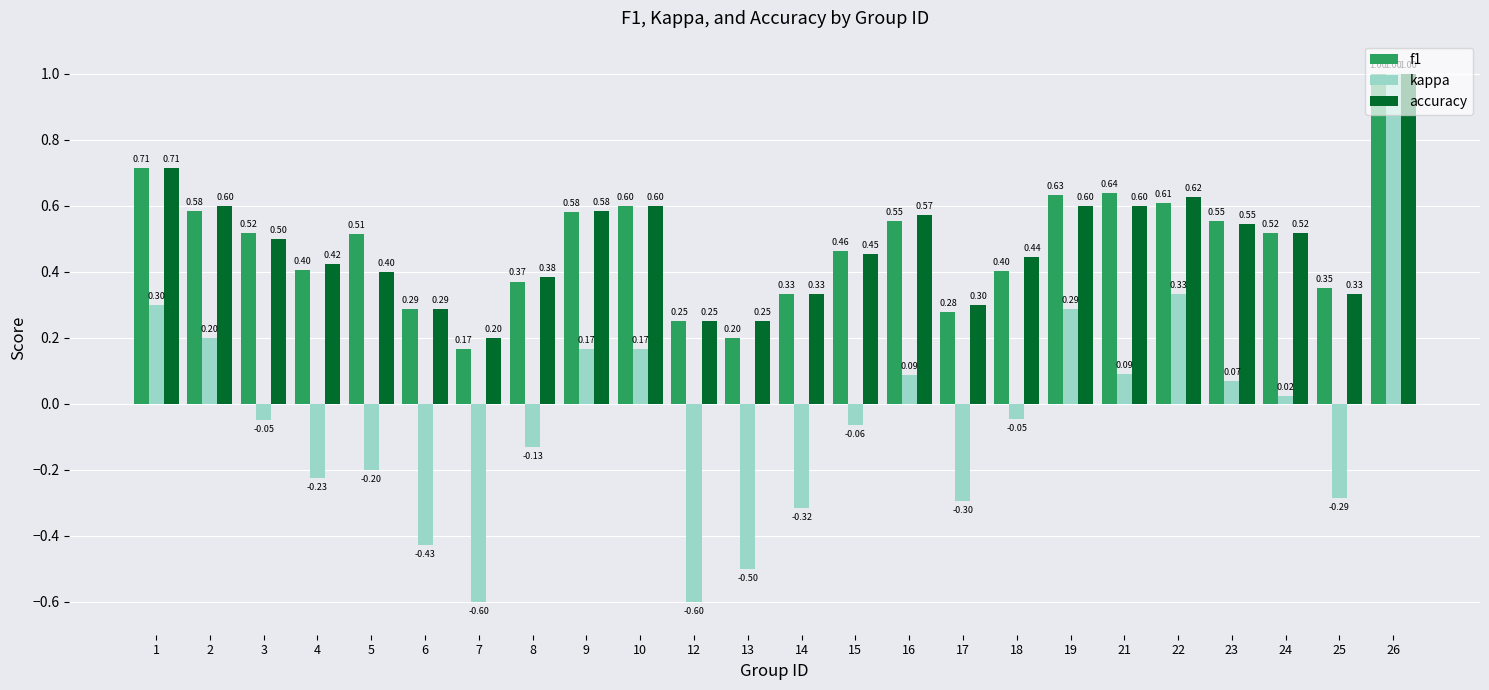

What is the average value of the f1 series?

0.5